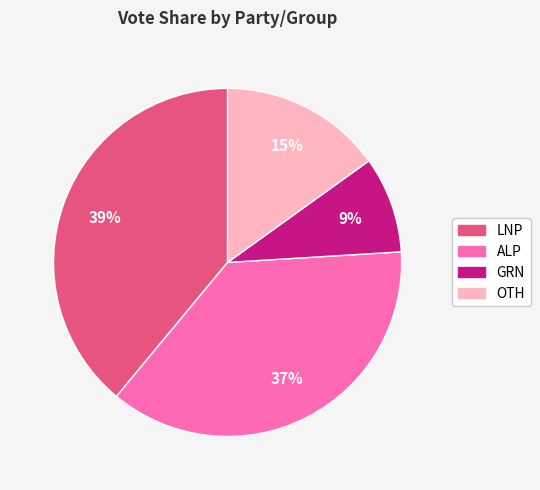

To the nearest percent, what is the difference between the largest and smallest slice percentages?

30%